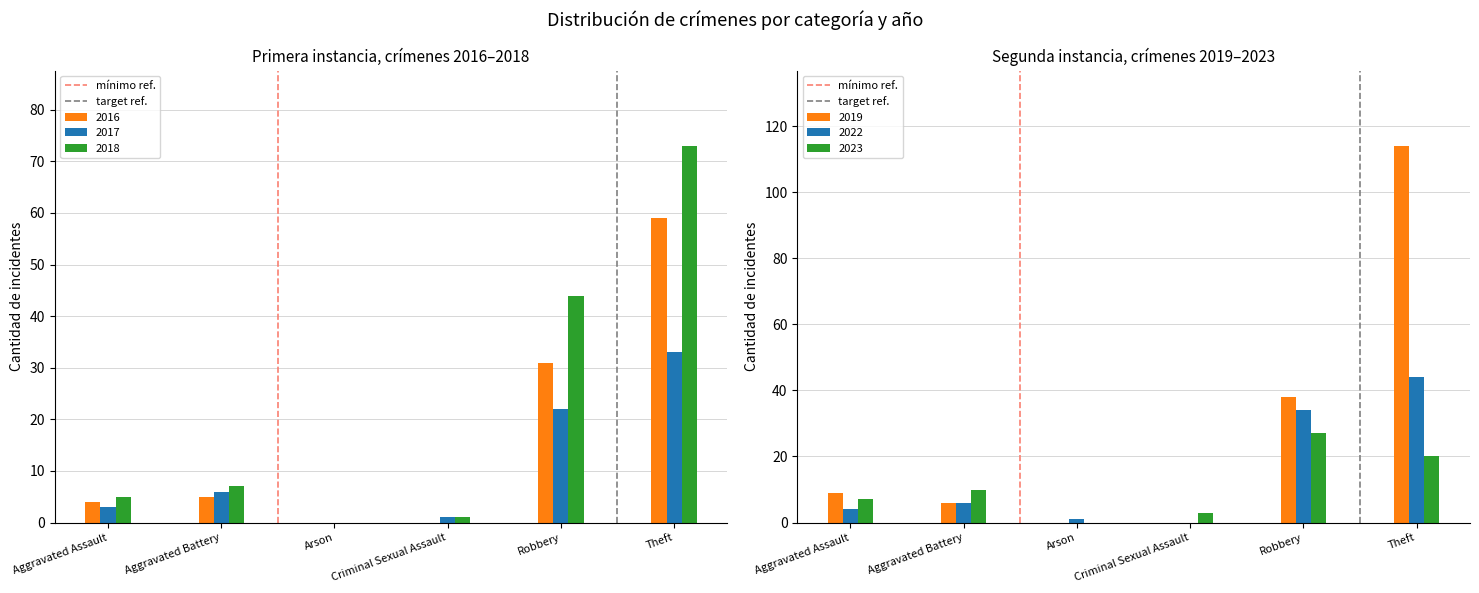

What is the difference between the mínimo ref. values at Aggravated Assault and Aggravated Battery?

1